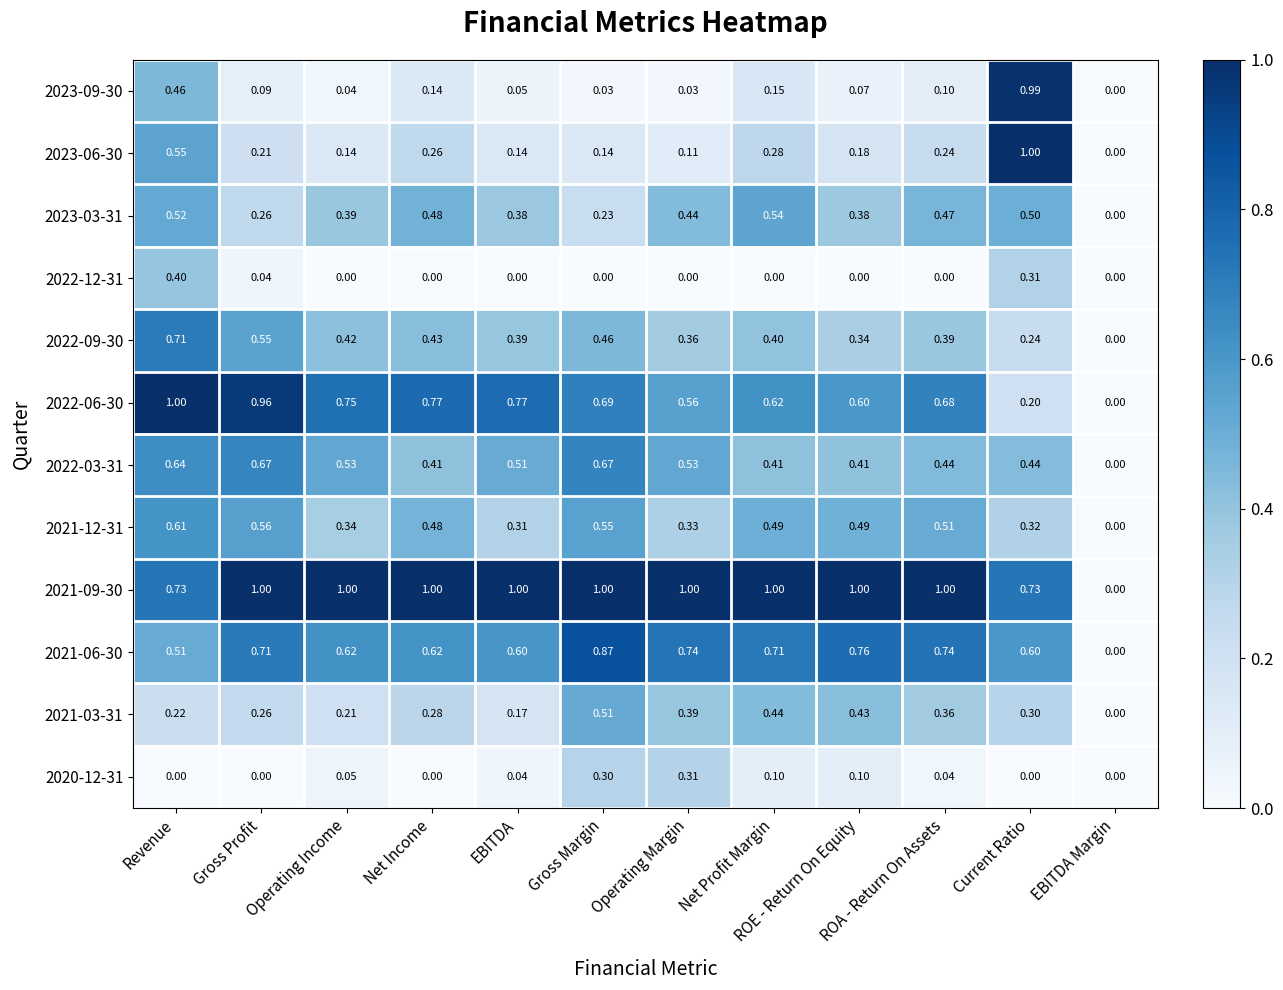

Is the value of 2021-06-30 at EBITDA Margin greater than the value of 2020-12-31 at ROA - Return On Assets?

No